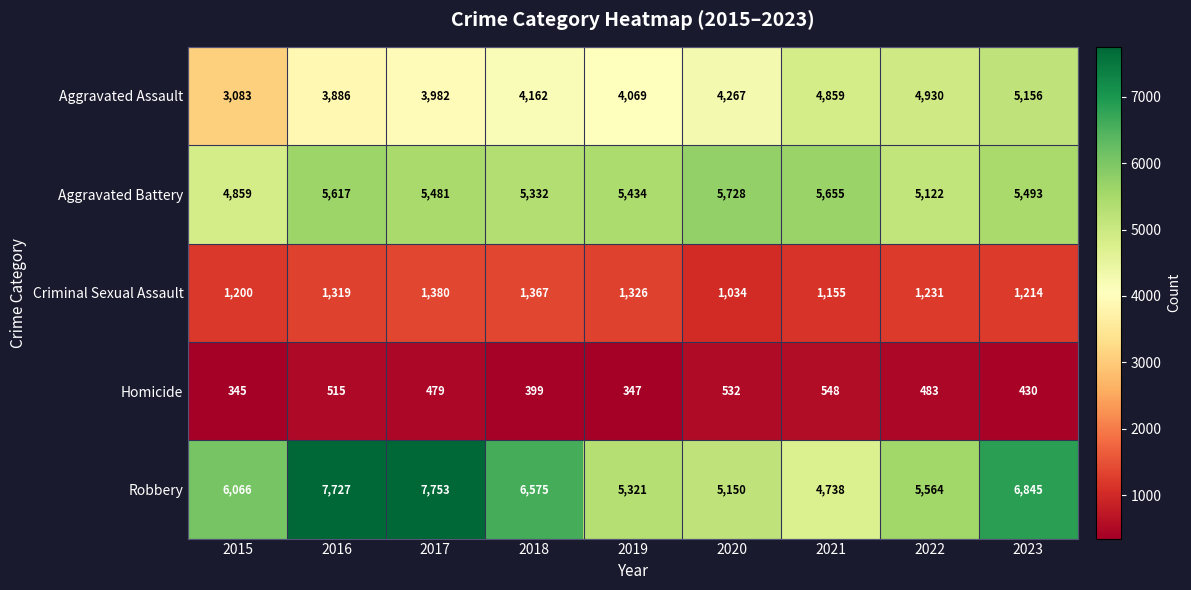

Which series has the largest range (max minus min)?

Robbery